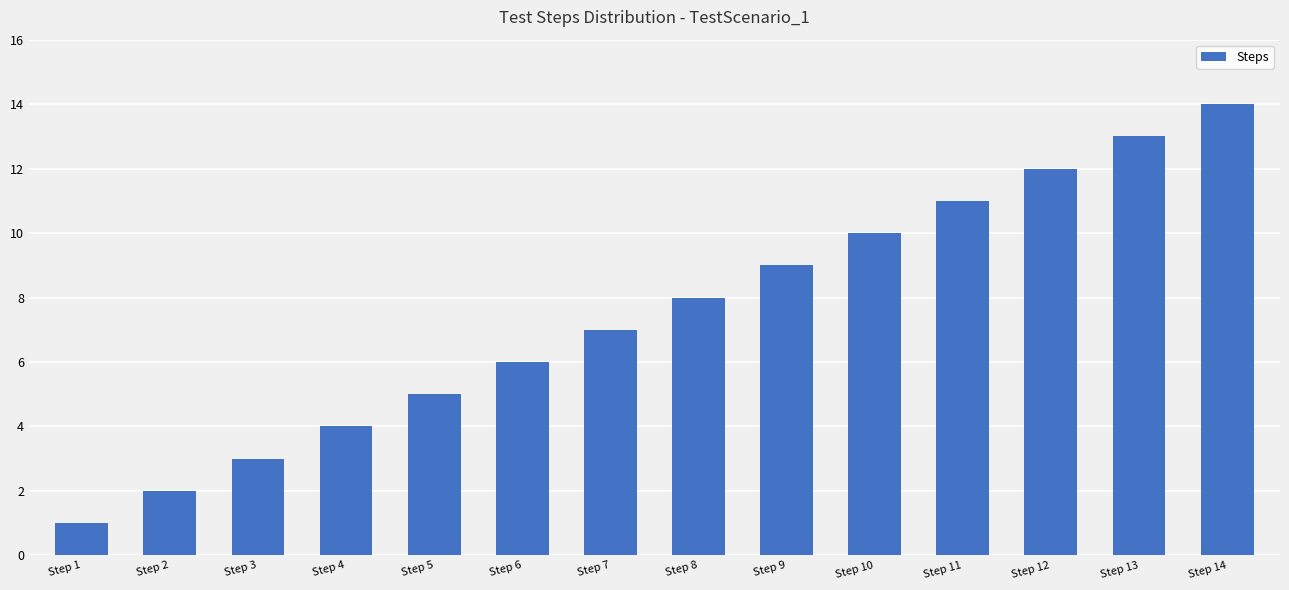

Count the number of categories in the chart.

14